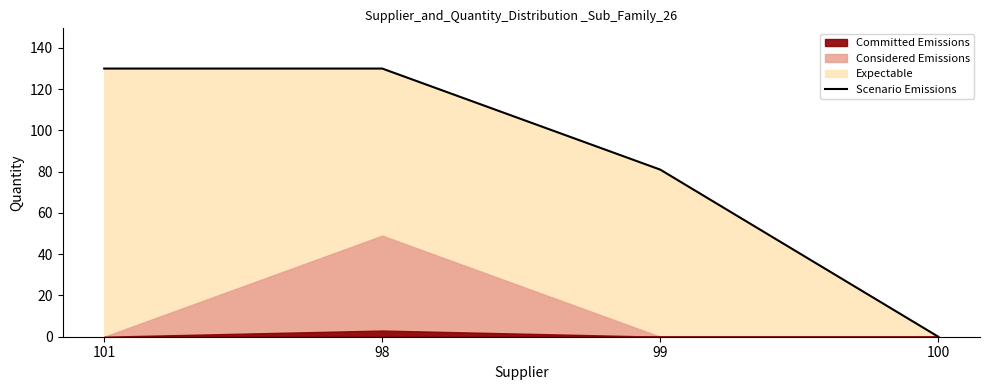

Rank the categories by value from highest to lowest.

101, 98, 99, 100